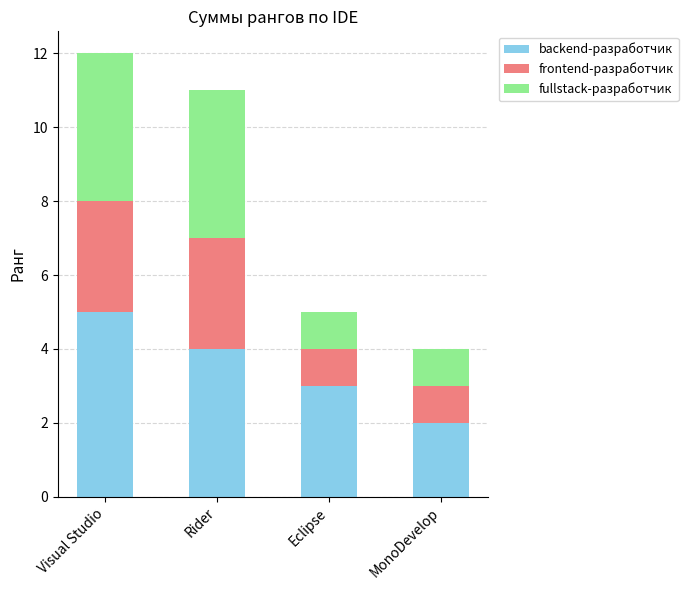

The backend-разработчик series shows 4 at Rider. True or false?

True